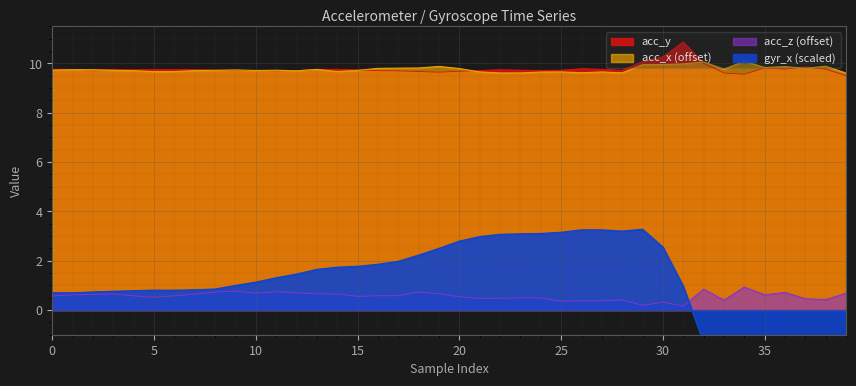

Which series has the largest range (max minus min)?

gyr_x